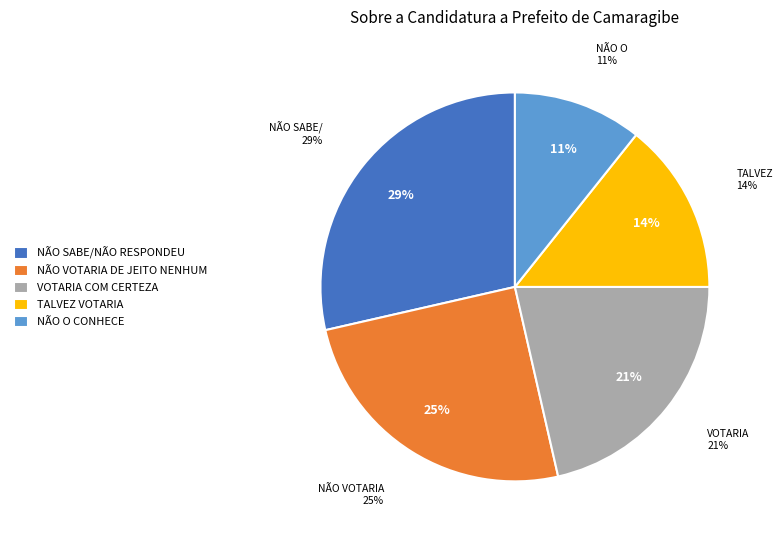

Is it true that NÃO O CONHECE O SUFICIENTE PARA OPINAR is 3% of the pie?

False